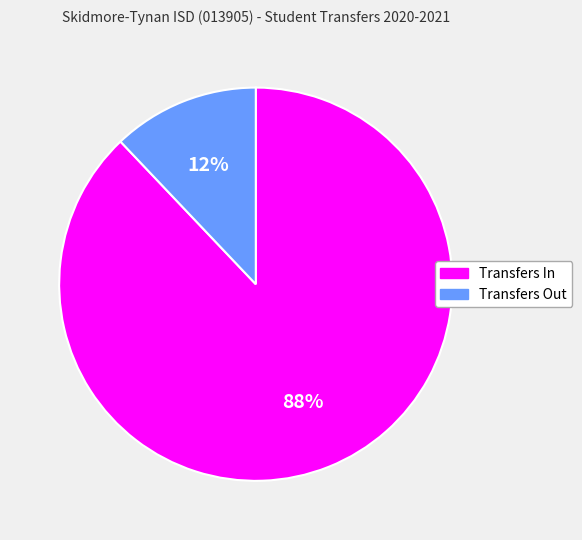

What is the smallest slice in the pie chart?

Transfers Out